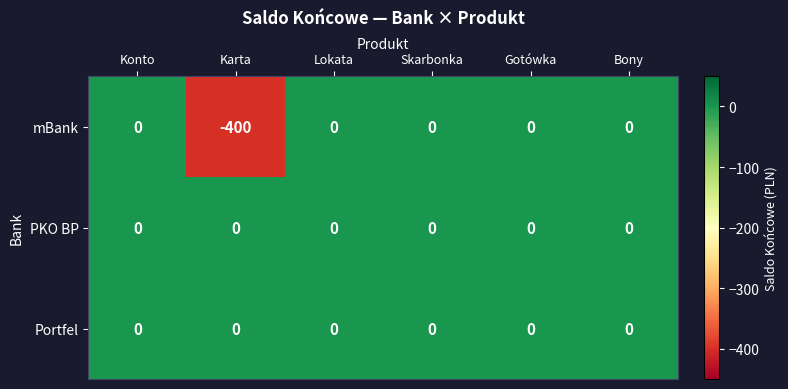

What is the sum of all mBank values?

-400